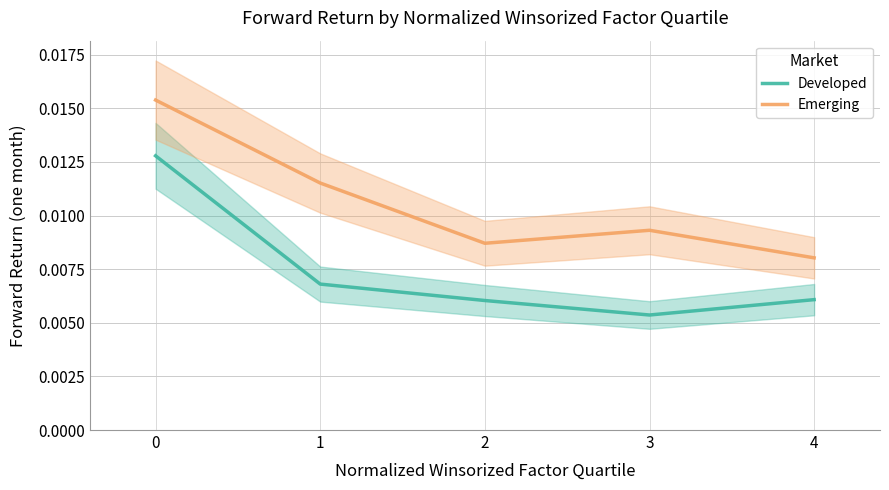

The Emerging series shows 0.0 at 3. True or false?

True